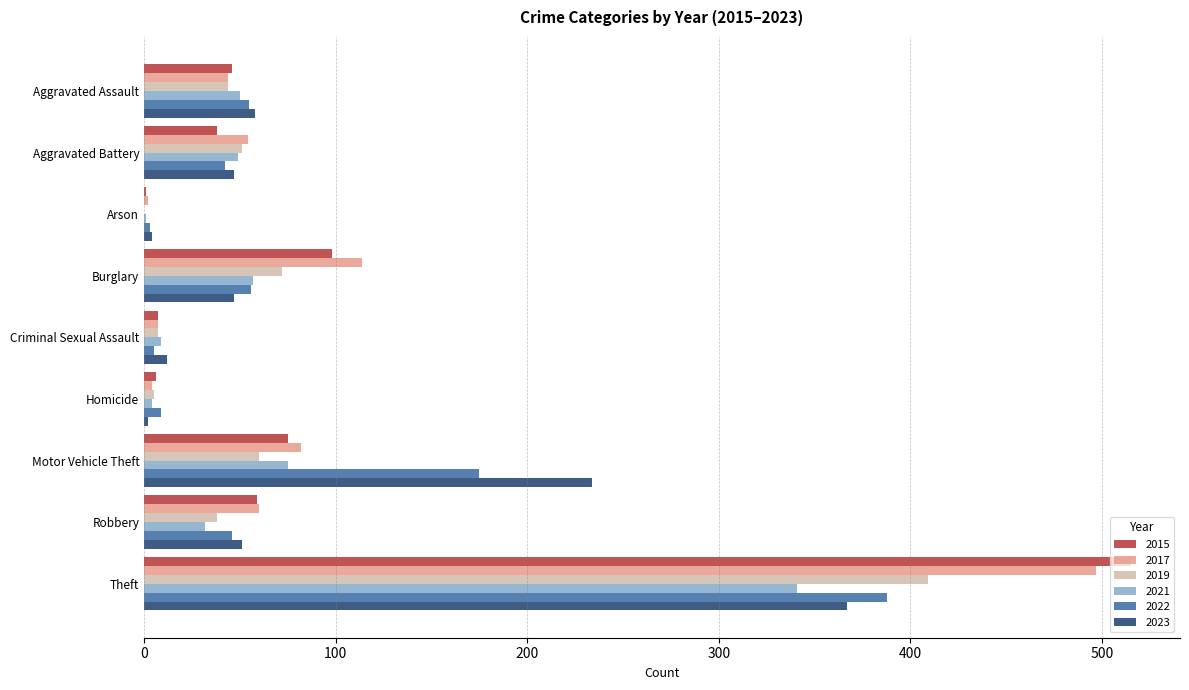

What are all the series names shown in the legend?

2015, 2017, 2019, 2021, 2022, 2023